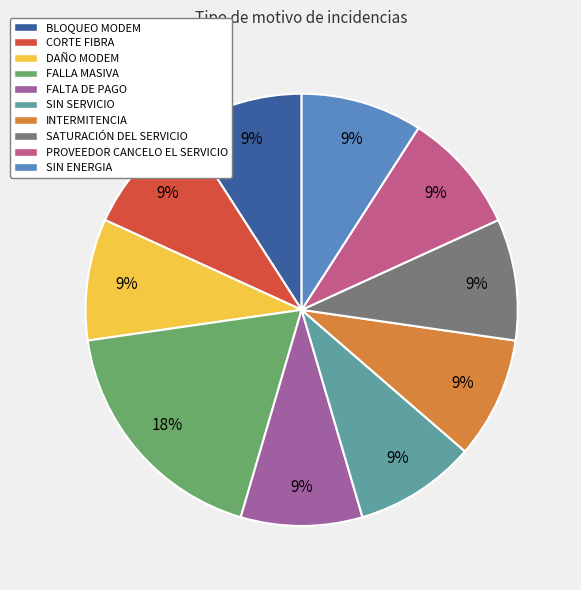

Is there any slice that represents more than half of the pie?

No